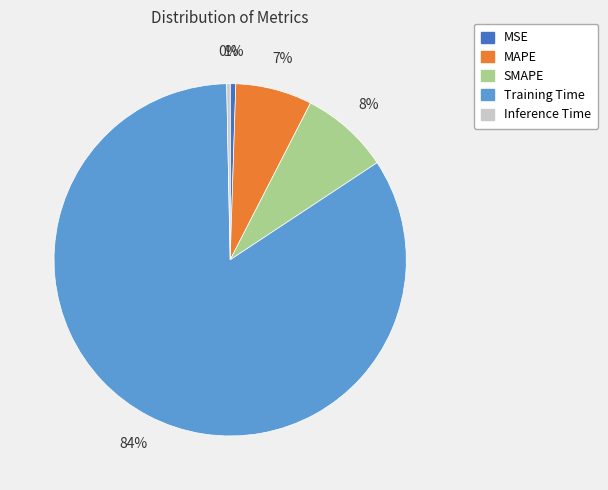

What is the largest slice in the pie chart?

Training Time